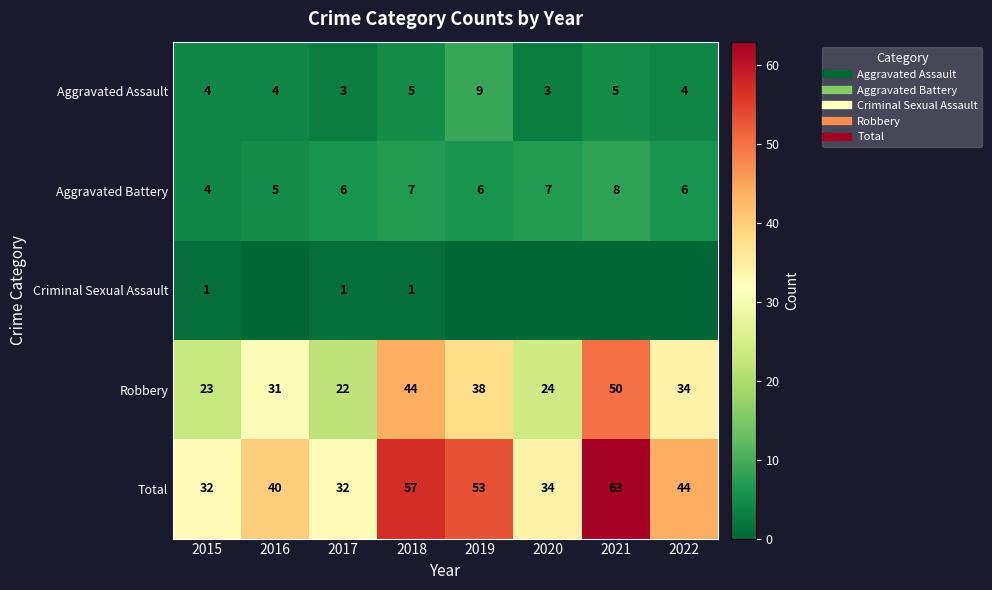

What is the sum of all Robbery values?

266